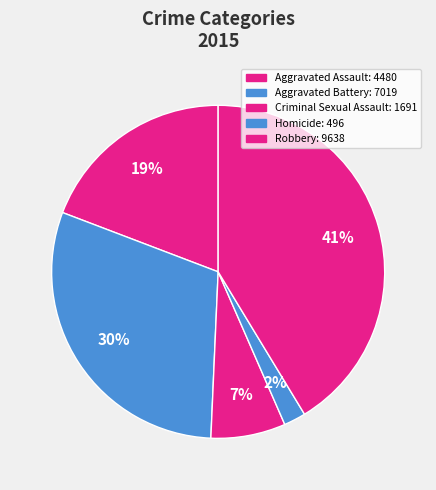

What is the largest slice in the pie chart?

Robbery